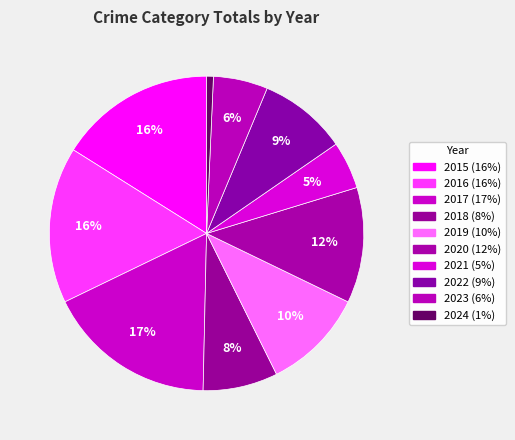

Does 2017 account for over 50% of the chart?

No